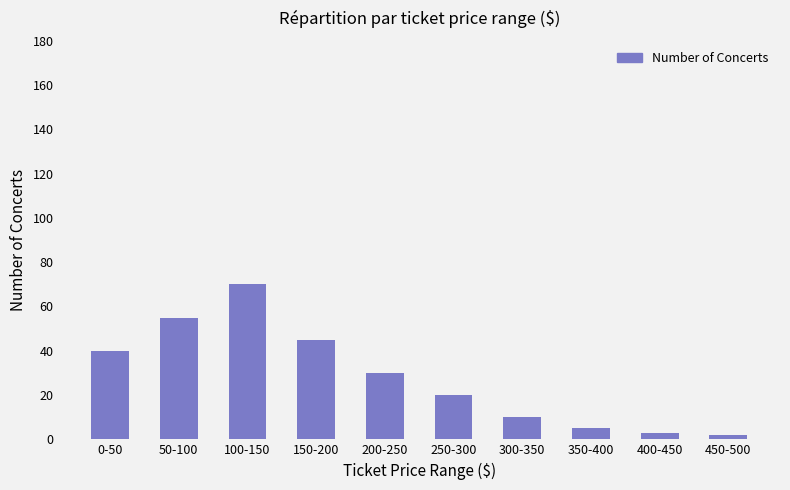

What is the ratio of the value at 0-50 to the value at 300-350?

4.0